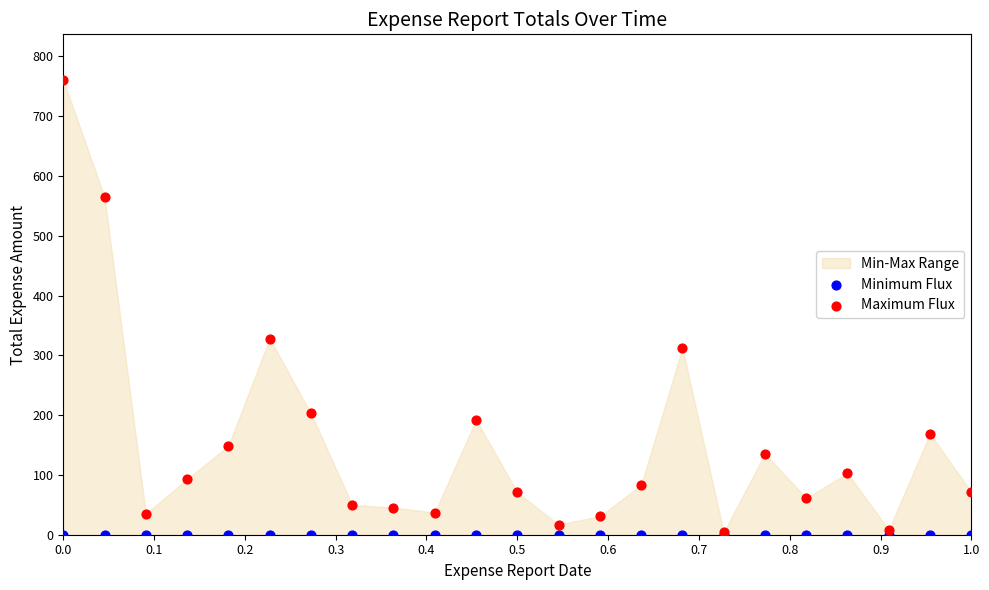

Across all series, what Y value is closest to 380?

328.2